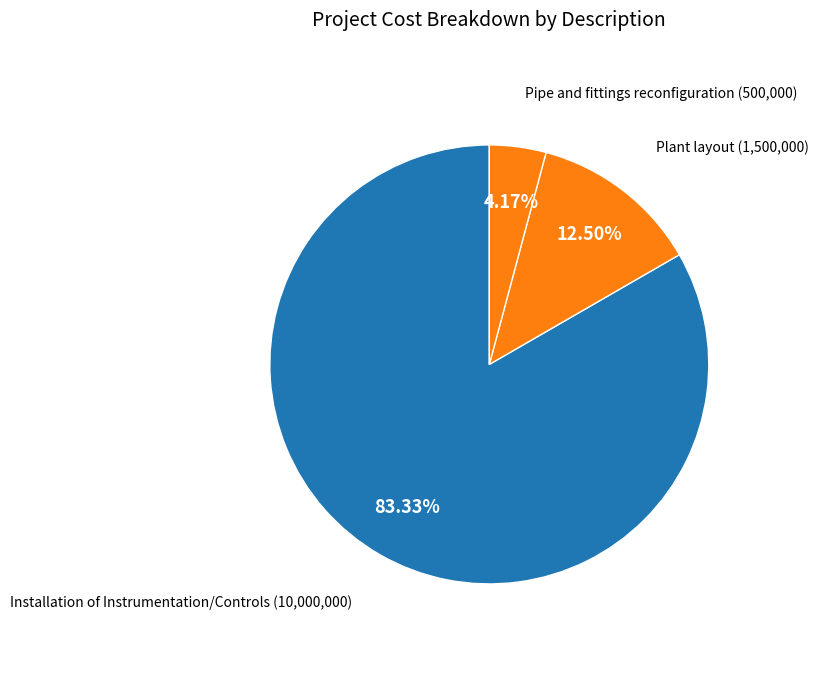

Is it true that Installation of Instrumentation/Controls is 93% of the pie?

False